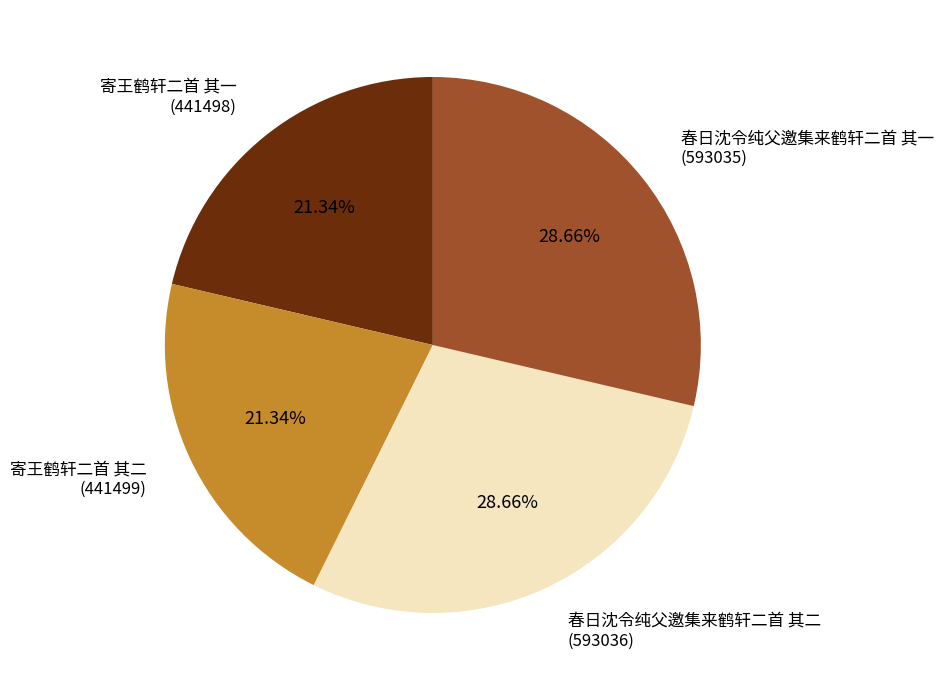

Is there any slice that represents more than half of the pie?

No